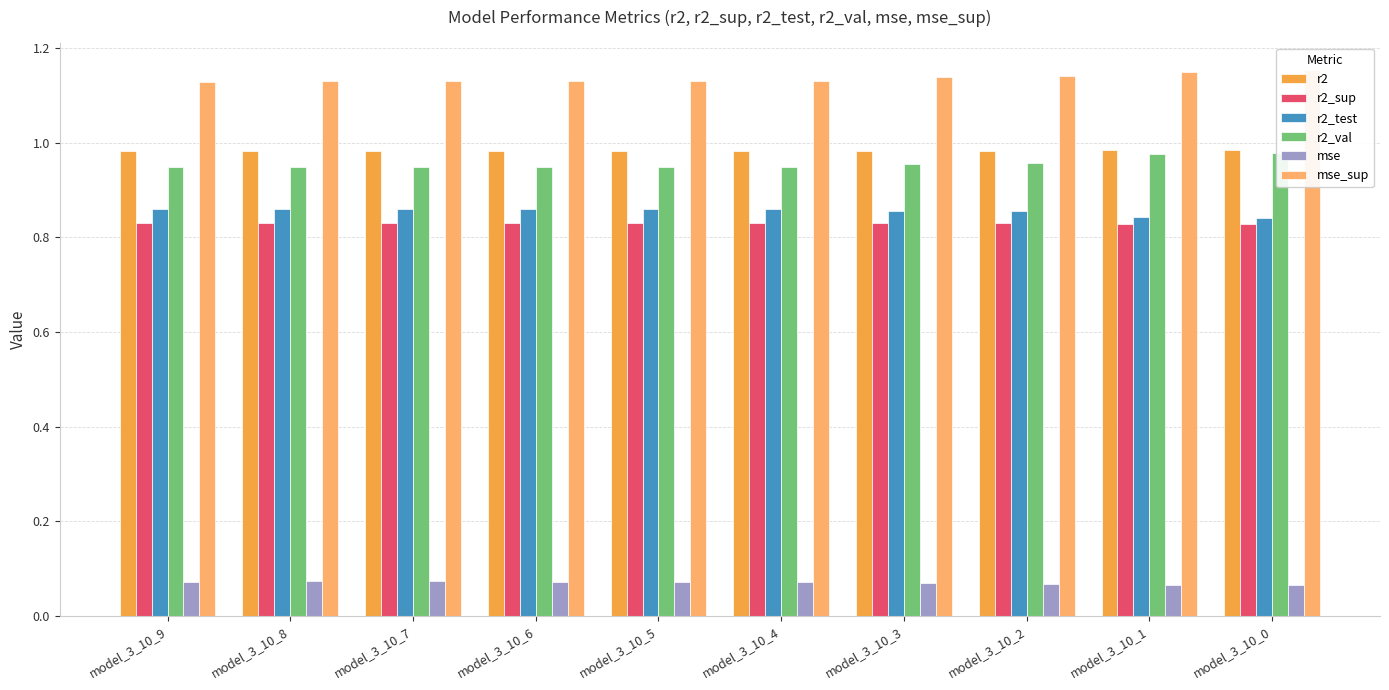

Read the r2 value at model_3_10_6.

1.0